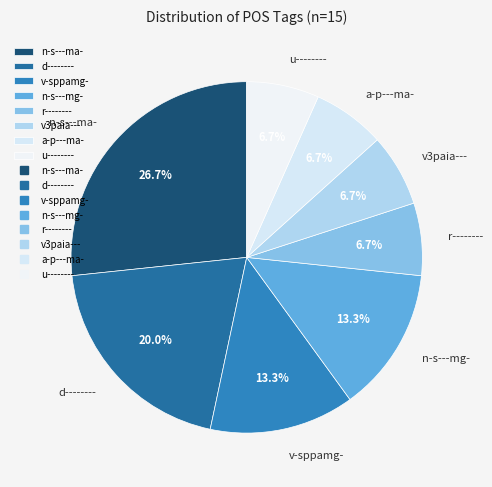

To the nearest percent, what percentage of the pie is n-s---ma-?

27%